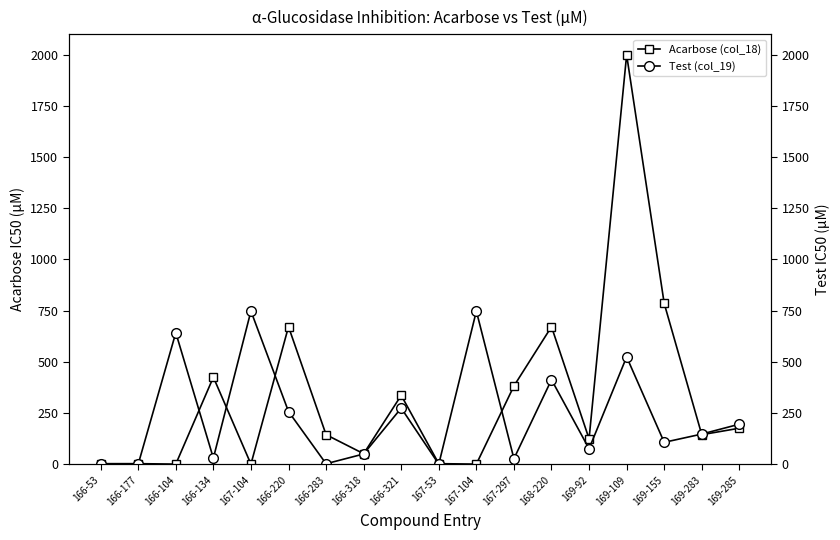

What is the difference between the second highest and minimum values in the Acarbose (col_18) series?

784.4